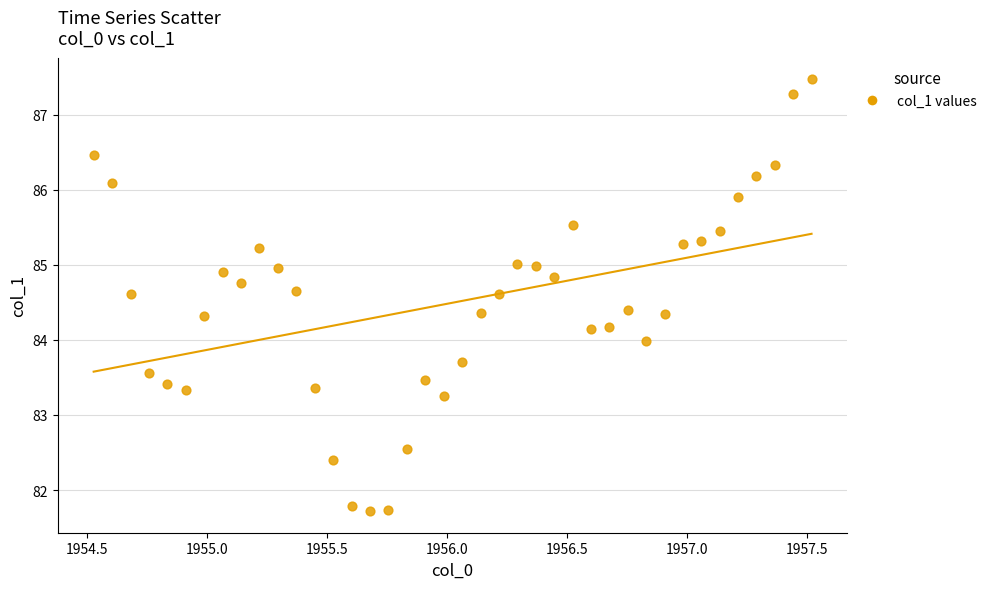

What is the range of Y values (max minus min)?

5.8